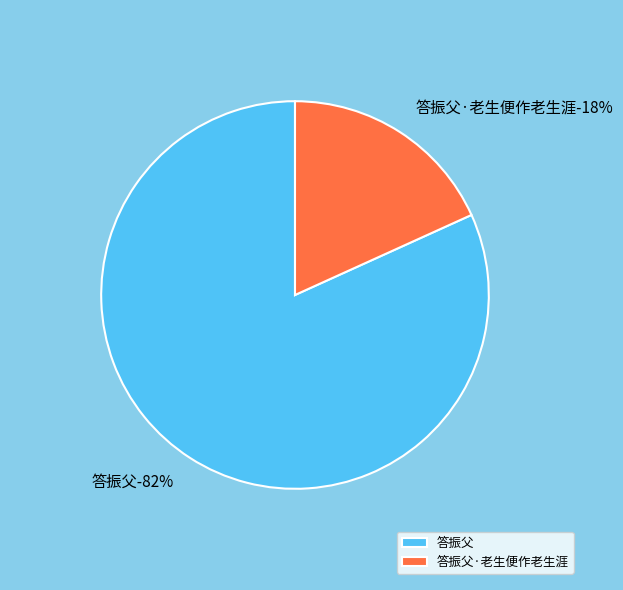

To the nearest percent, what portion does 答振父·老生便作老生涯 represent?

18%